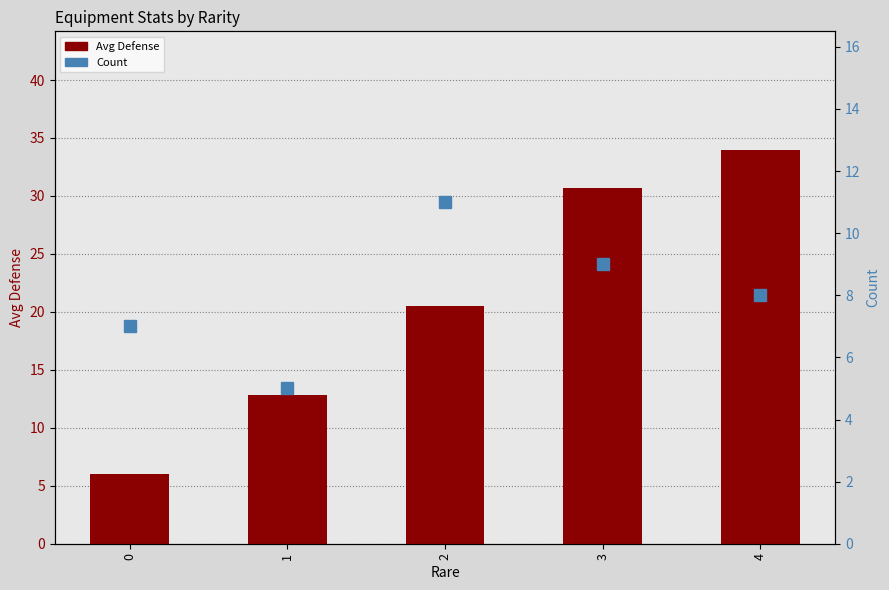

Where does the Count series first go above 8?

2